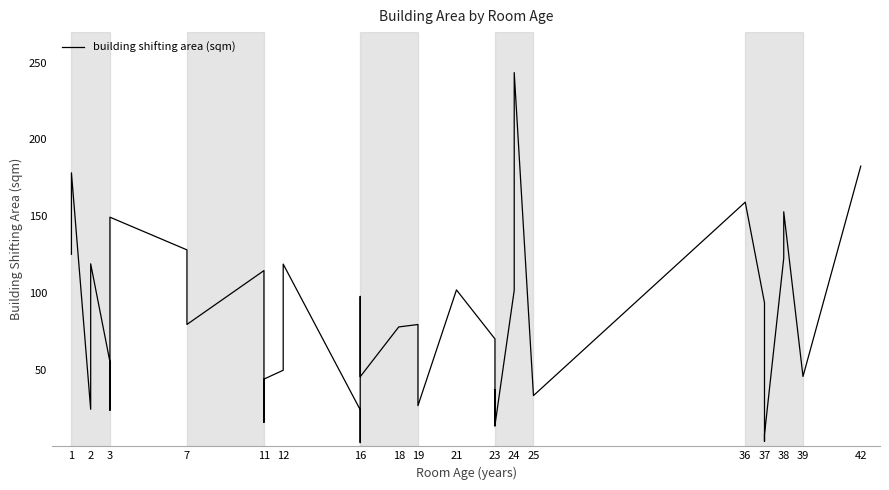

Does the chart have visible grid lines?

No